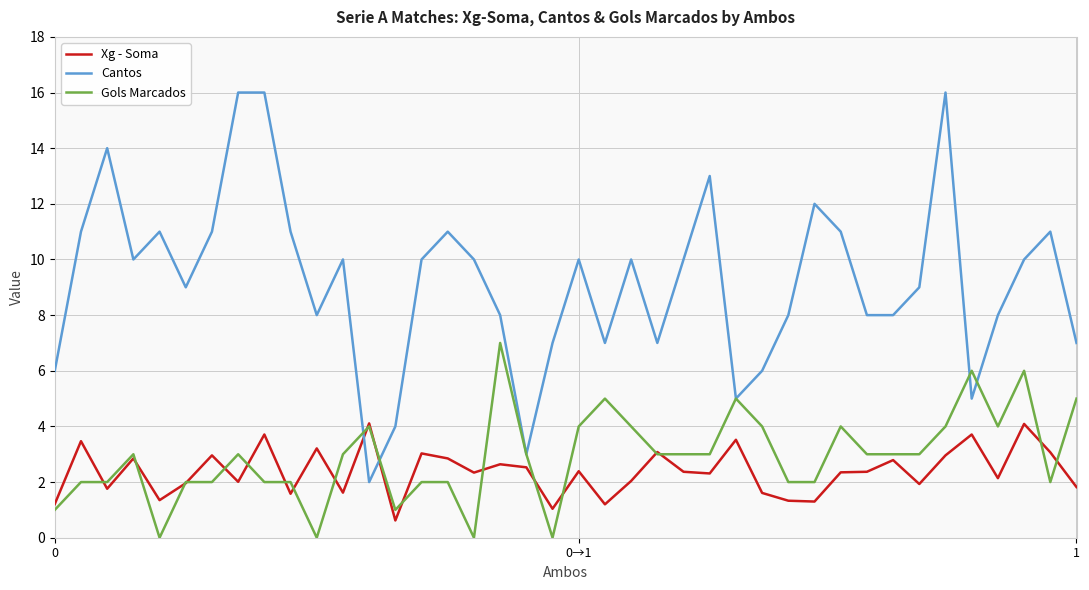

What is the maximum value for Cantos?

16.0